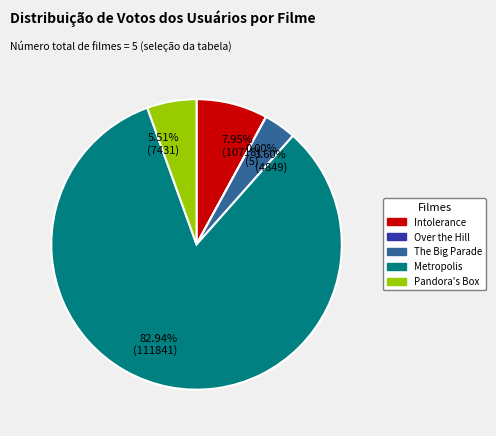

Is the sum of The Big Parade and Pandora's Box greater than half?

No